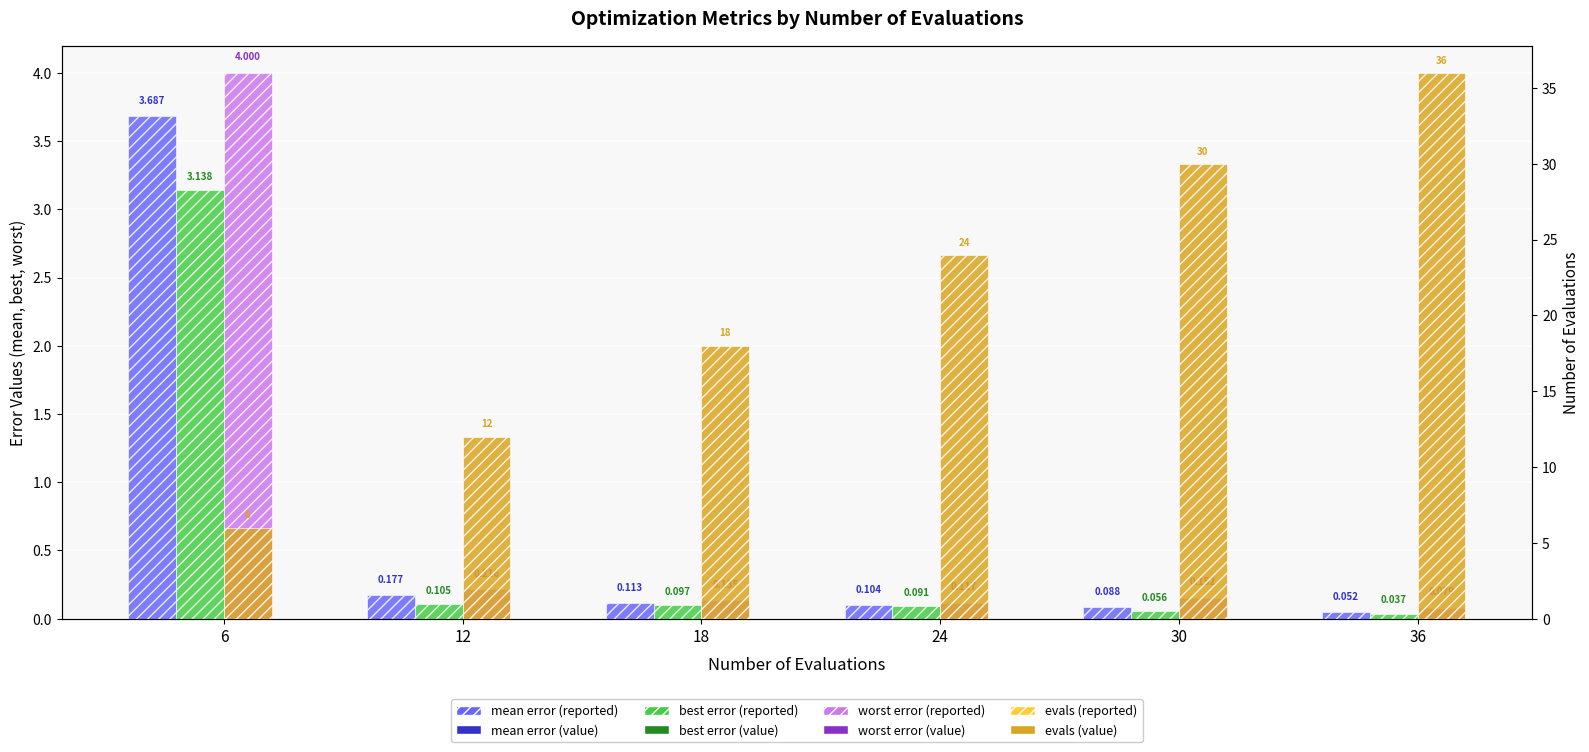

At how many categories does at least one series exceed 19?

3